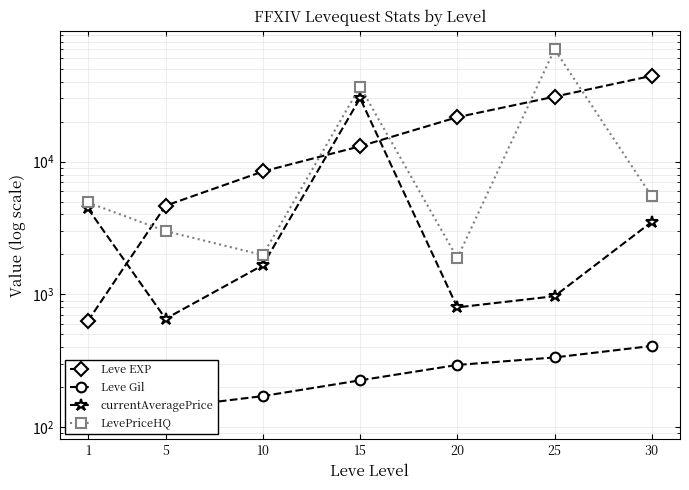

What is the total value across all series at 15?

79932.7